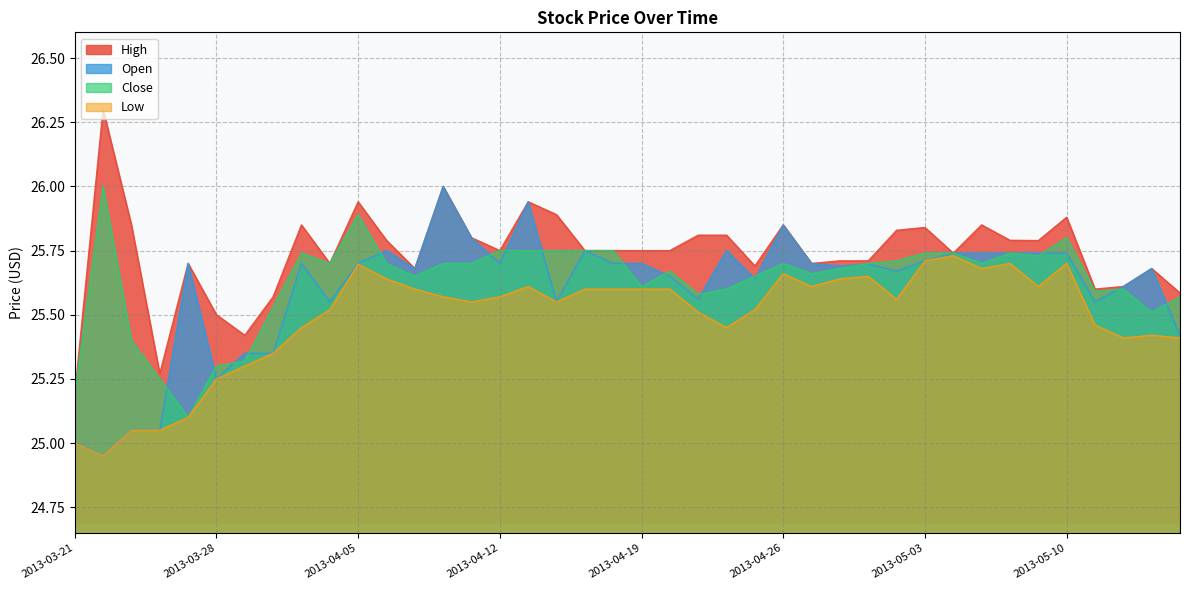

What is the total value across all series at 2013-04-19?

102.7